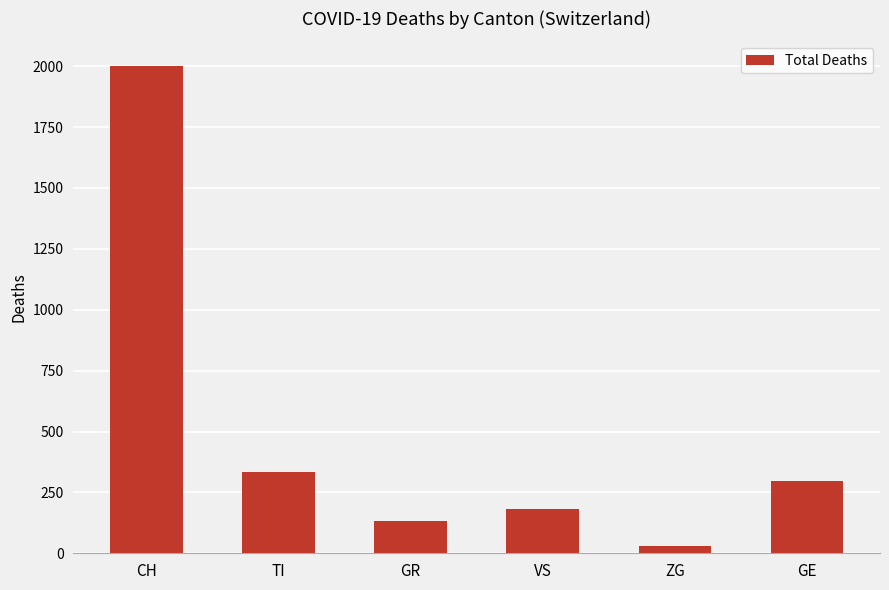

What is the minimum value shown in the chart?

29